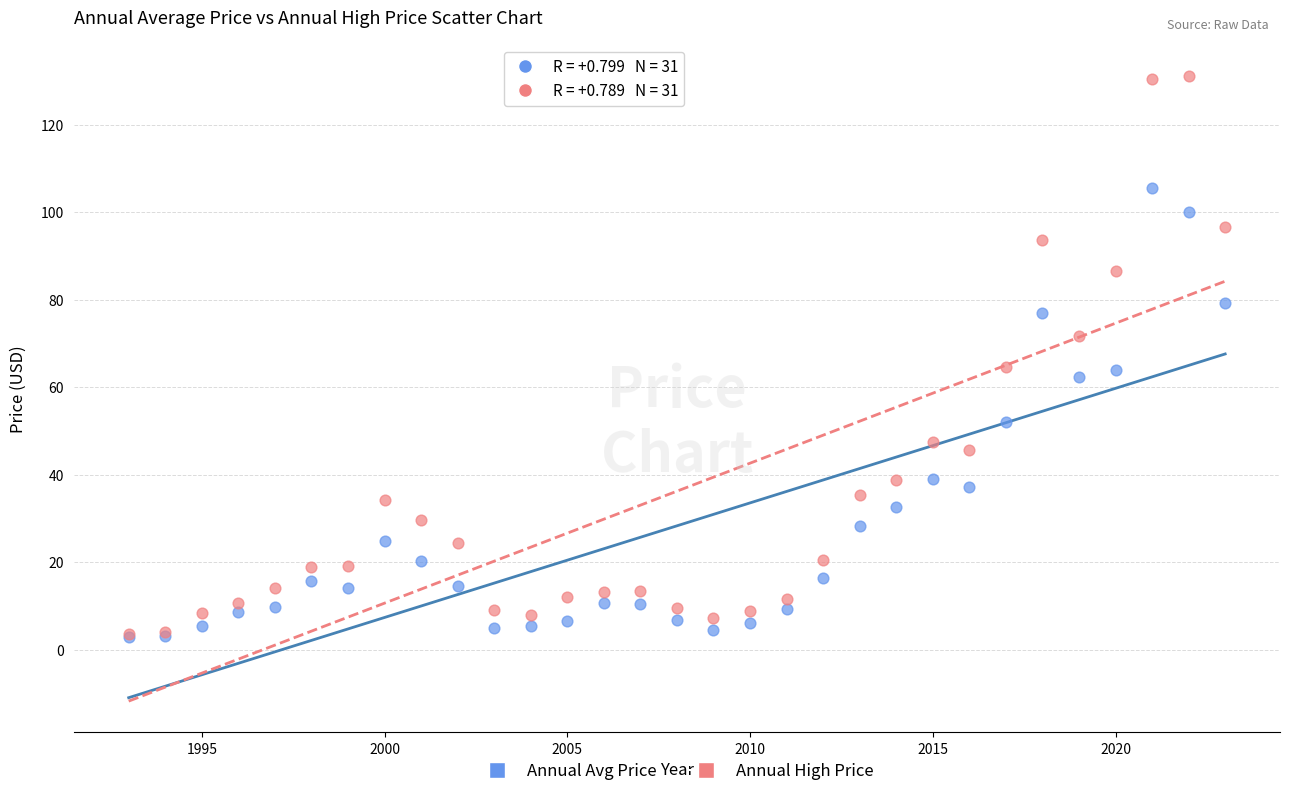

In the Annual Avg Price series, what Y value is closest to 54?

52.1